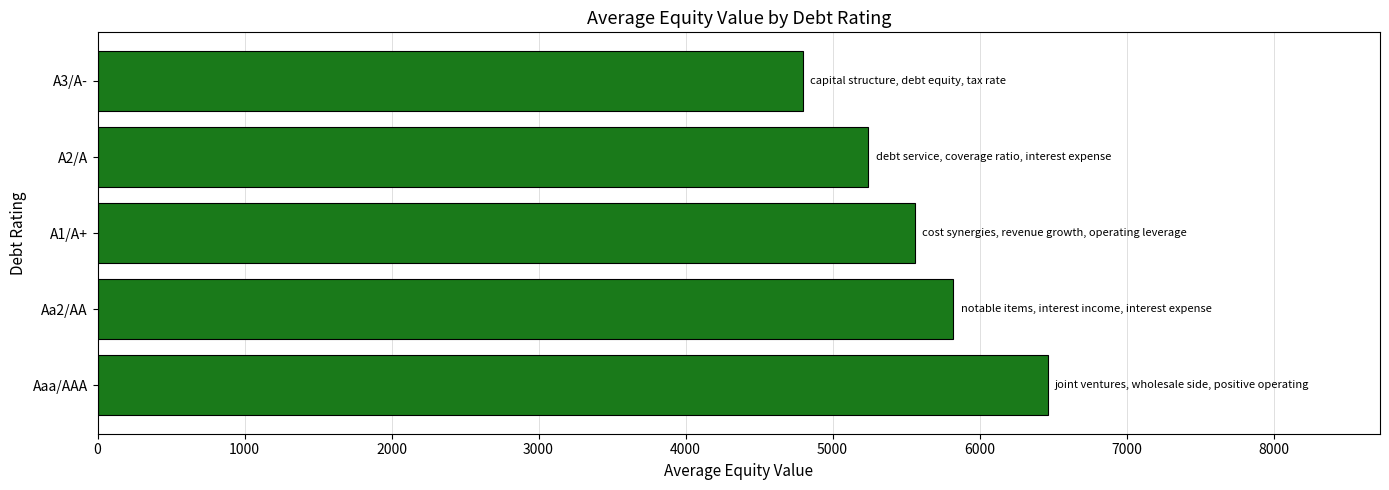

How many bars are there in total?

5